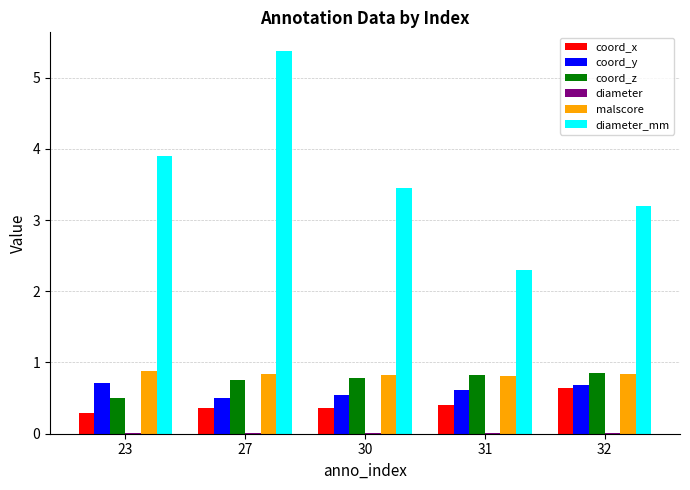

How many groups of bars are there?

5